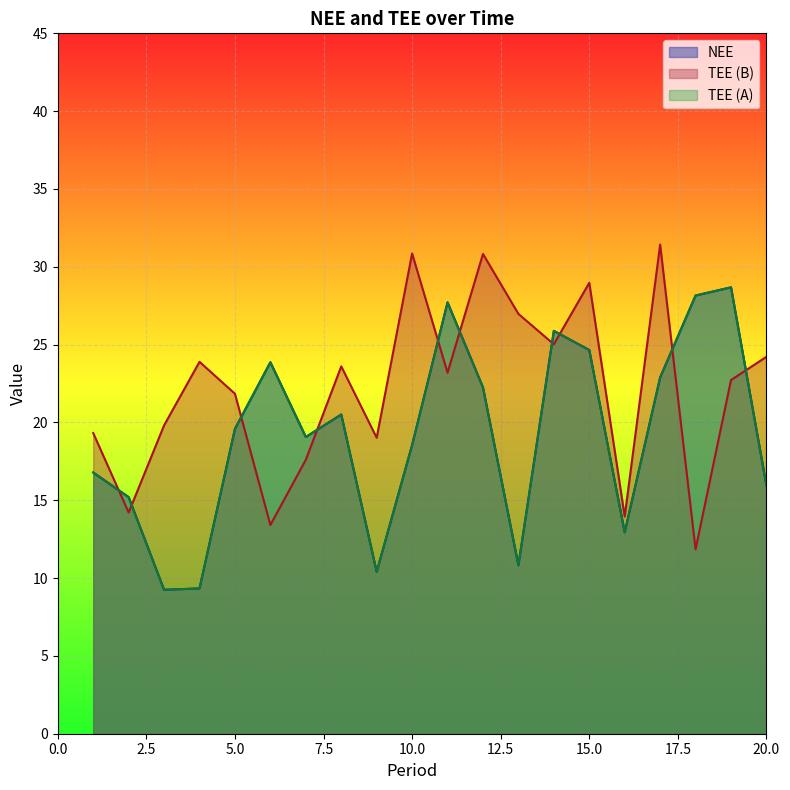

Between which two adjacent categories do NEE and TEE_B first intersect?

1 and 2